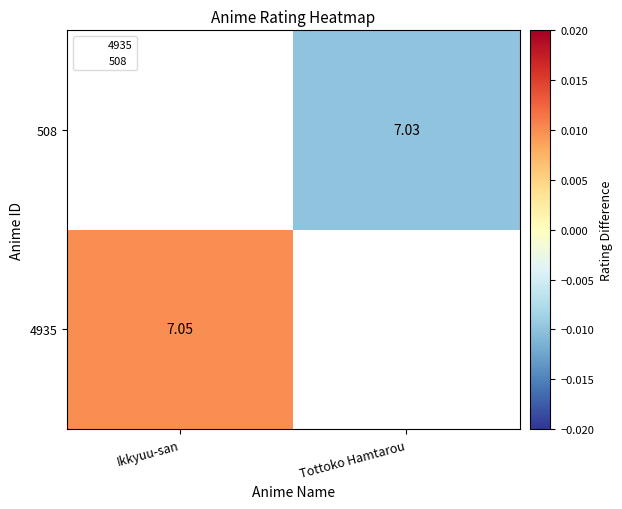

At how many categories does at least one series exceed 0?

1